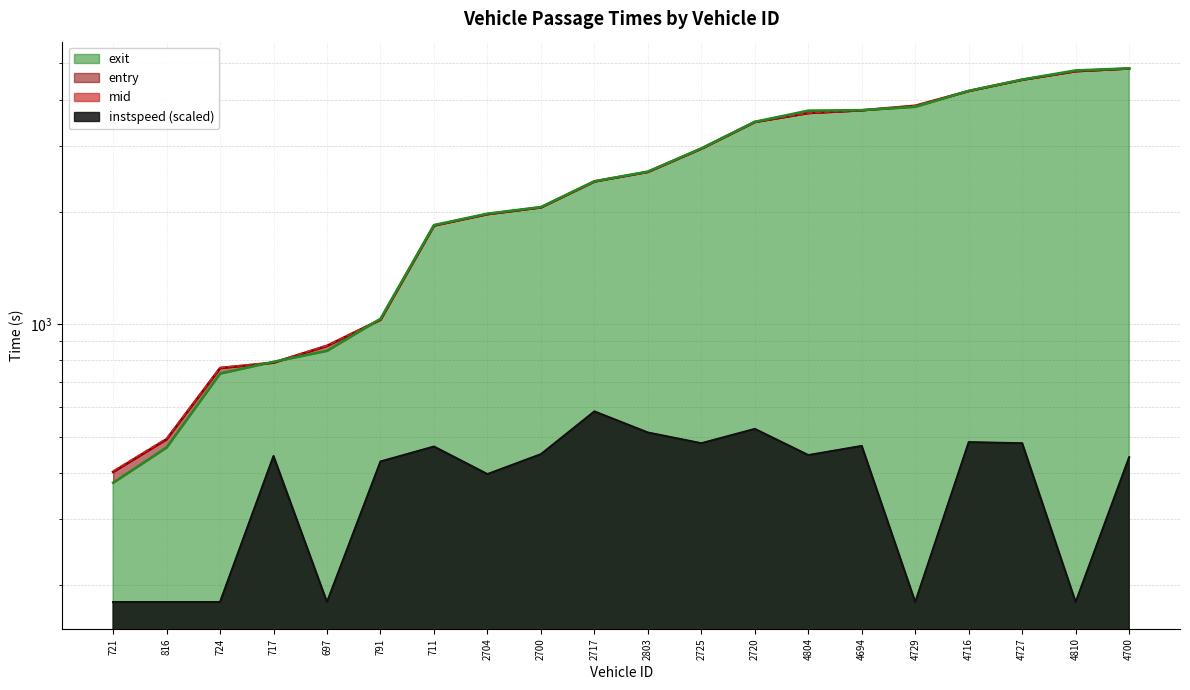

What are all the series names shown in the legend?

entry, mid, exit, instspeed